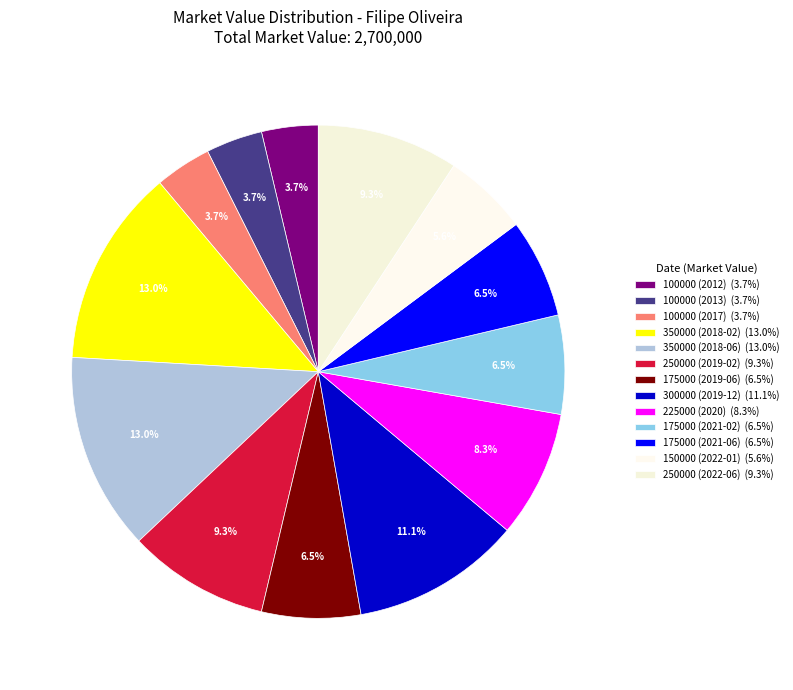

How many slices are in this pie chart?

13